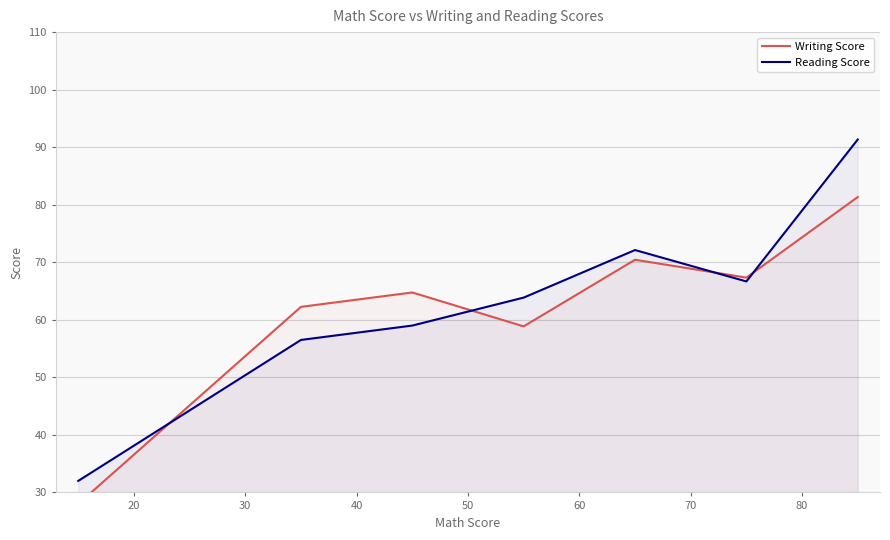

Rank the series by their maximum value, from highest to lowest.

Reading Score, Writing Score